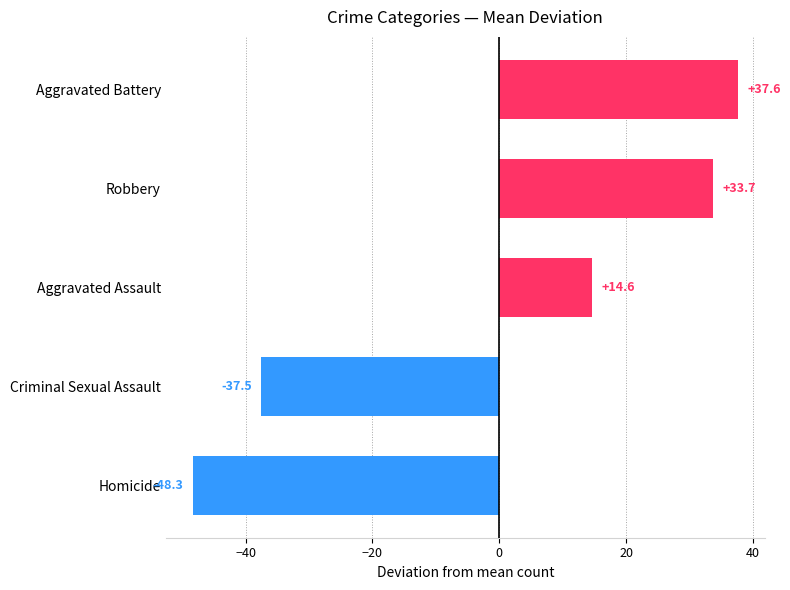

Reading bottom to top, extract all data points from this chart.

-48.3	-37.5	14.6	33.7	37.6